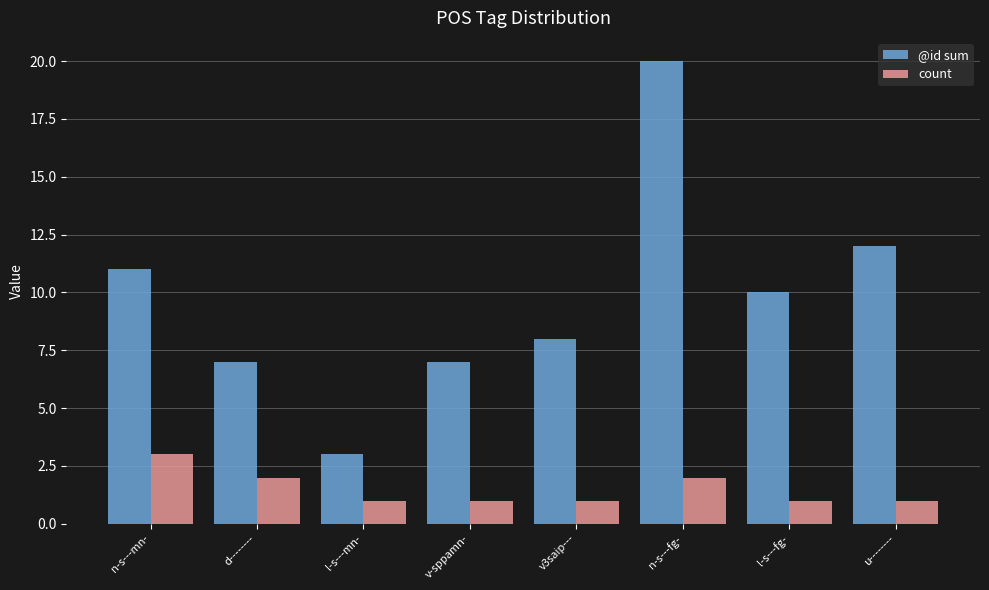

What is the label of the 1st bar from the left?

n-s---mn-